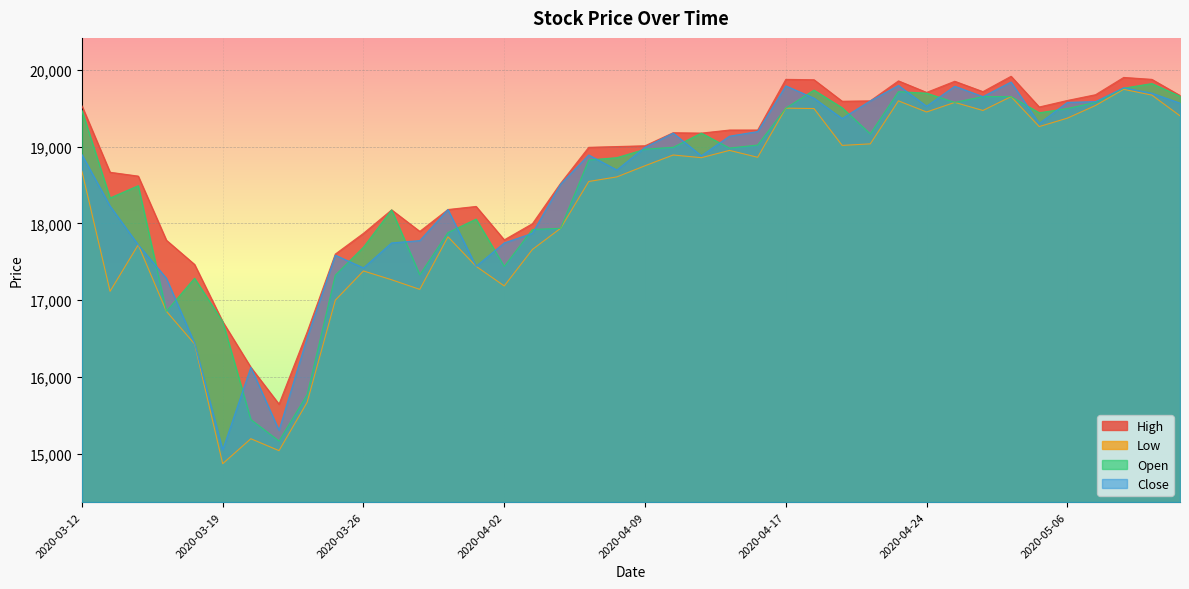

At which category does Low reach its first local valley?

2020-03-13